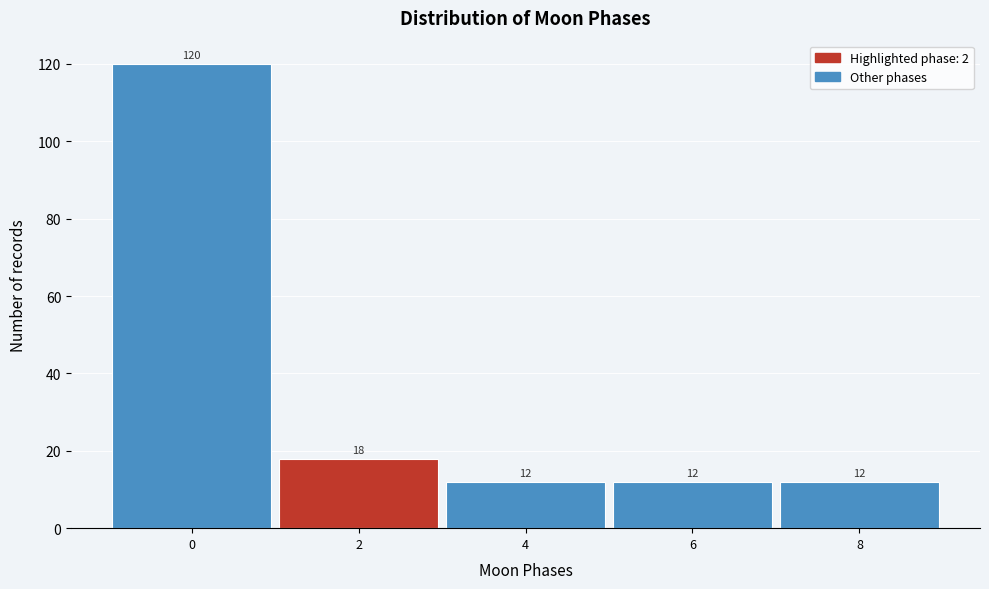

Reading left to right, what are all the values shown in this chart?

120	18	12	12	12